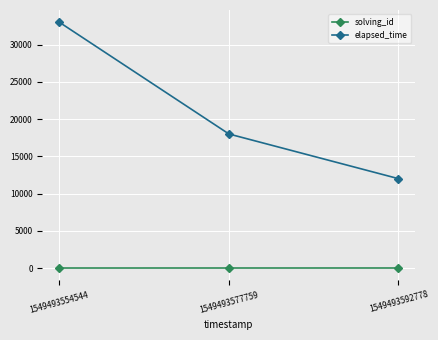

At which label is elapsed_time closest to 22500?

1549493577759